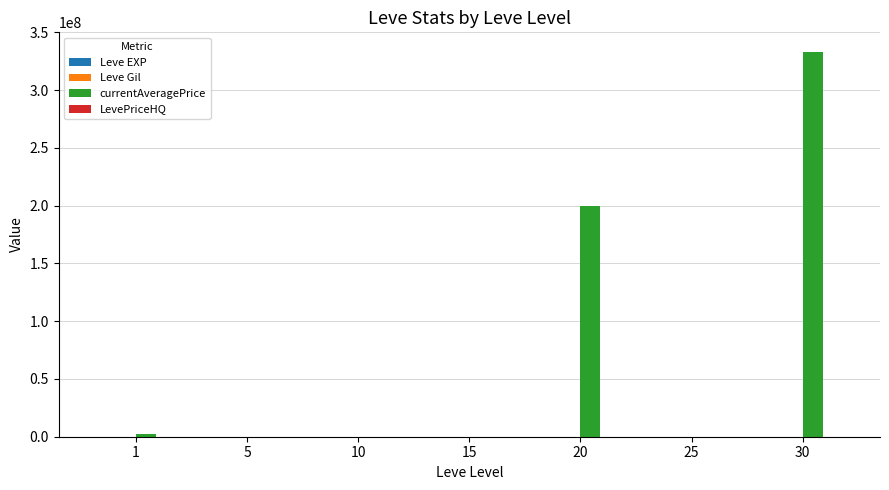

Between 20 and 30, which series saw the biggest shift?

currentAveragePrice